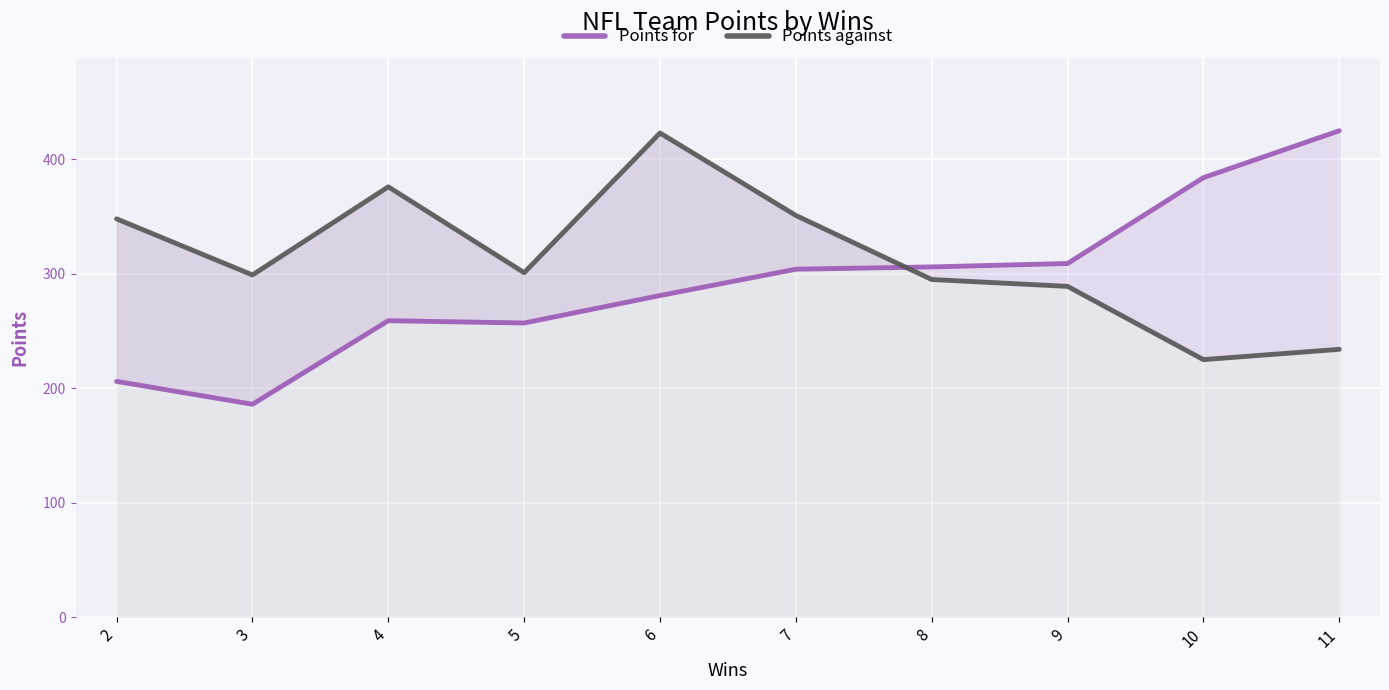

What is the smallest value displayed?

186